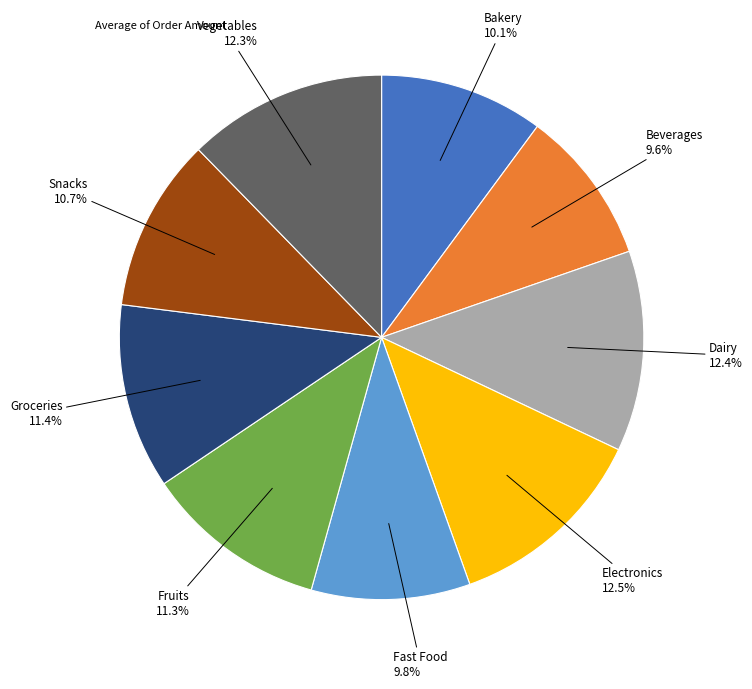

Is there a majority slice in this chart?

No